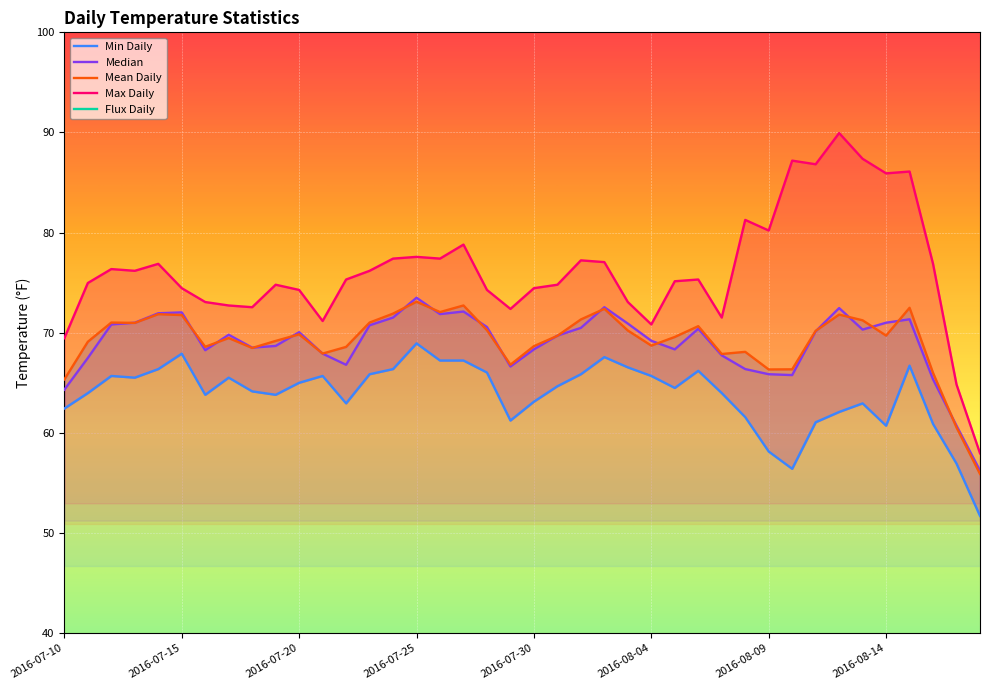

Rank the series at 2016-08-09 from lowest to highest value.

Flux Daily, Min Daily, Median, Mean Daily, Max Daily